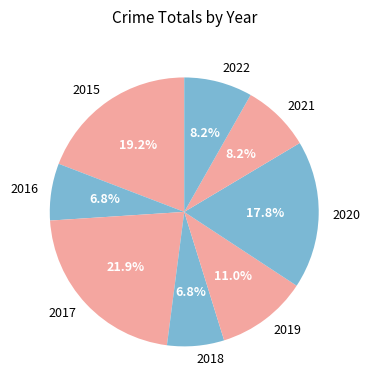

Count the number of slices in the pie.

8